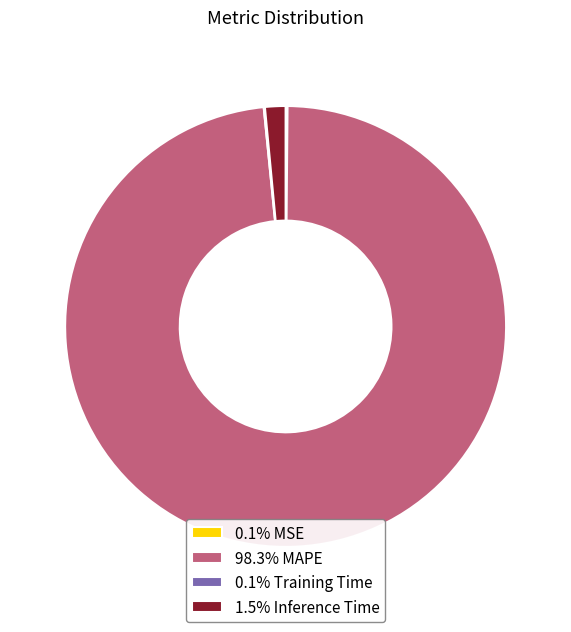

Does any single category account for the majority?

Yes